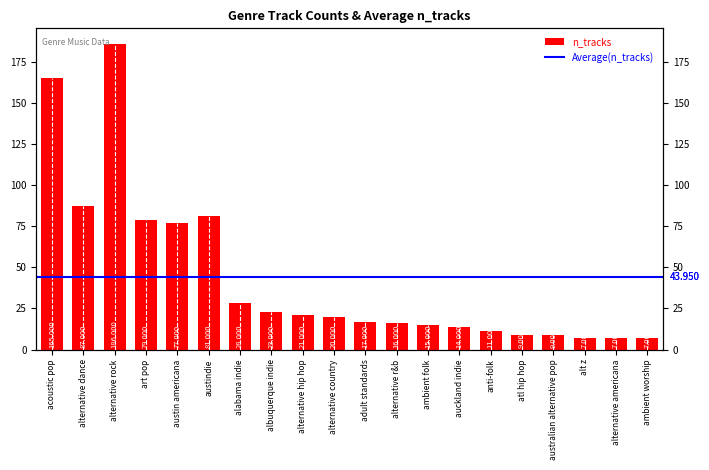

Reading left to right, what are all the values shown in this chart?

acoustic pop=165	alternative dance=87	alternative rock=186	art pop=79	austin americana=77	austindie=81	alabama indie=28	albuquerque indie=23	alternative hip hop=21	alternative country=20	adult standards=17	alternative r&b=16	ambient folk=15	auckland indie=14	anti-folk=11	atl hip hop=9	australian alternative pop=9	alt z=7	alternative americana=7	ambient worship=7